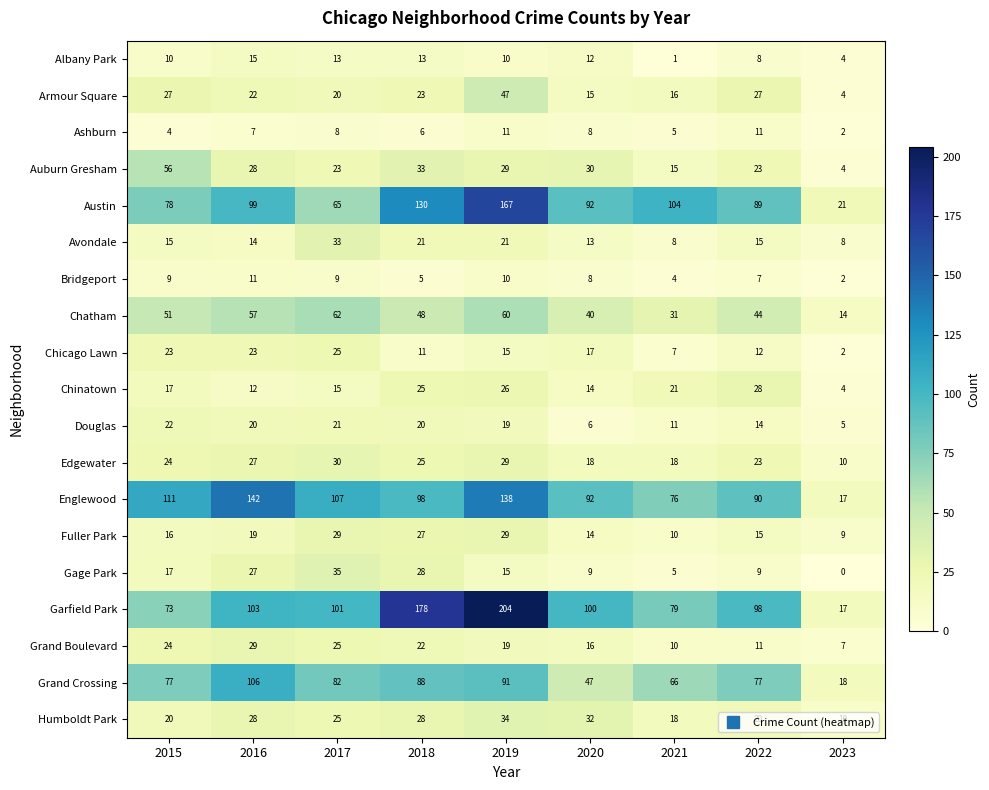

The Edgewater series shows 18 at 2016. True or false?

False